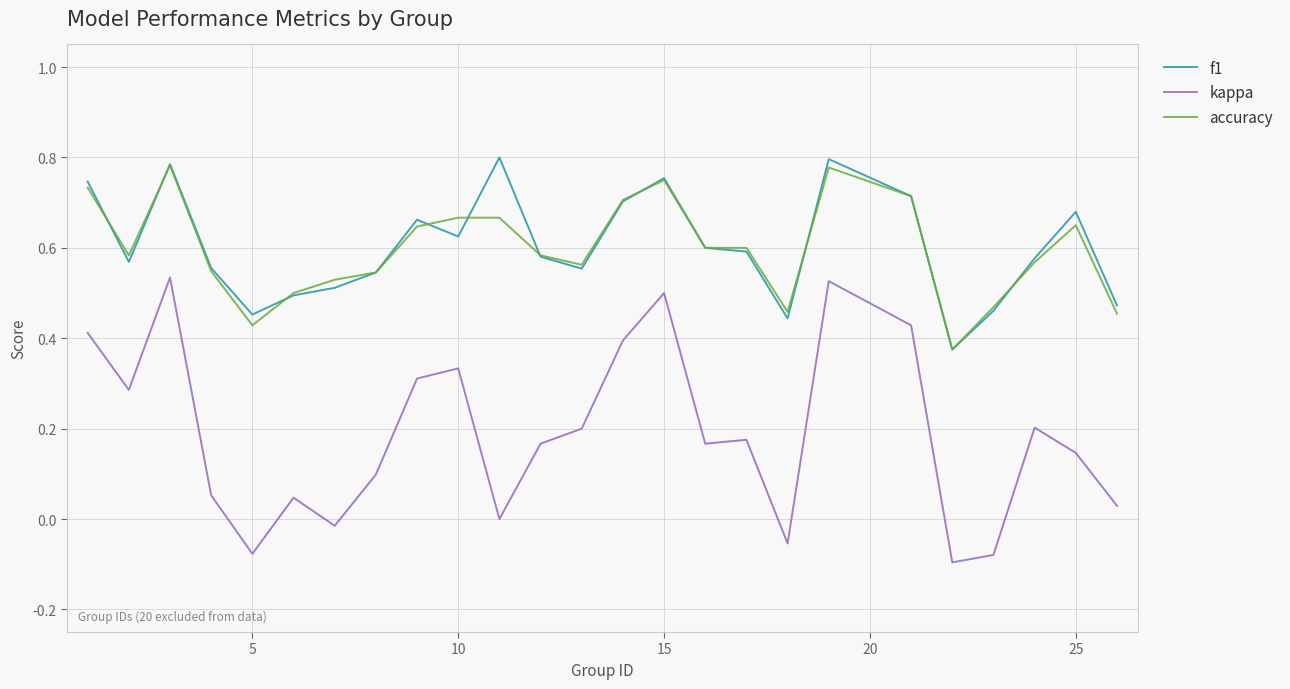

Which series has the largest range (max minus min)?

kappa